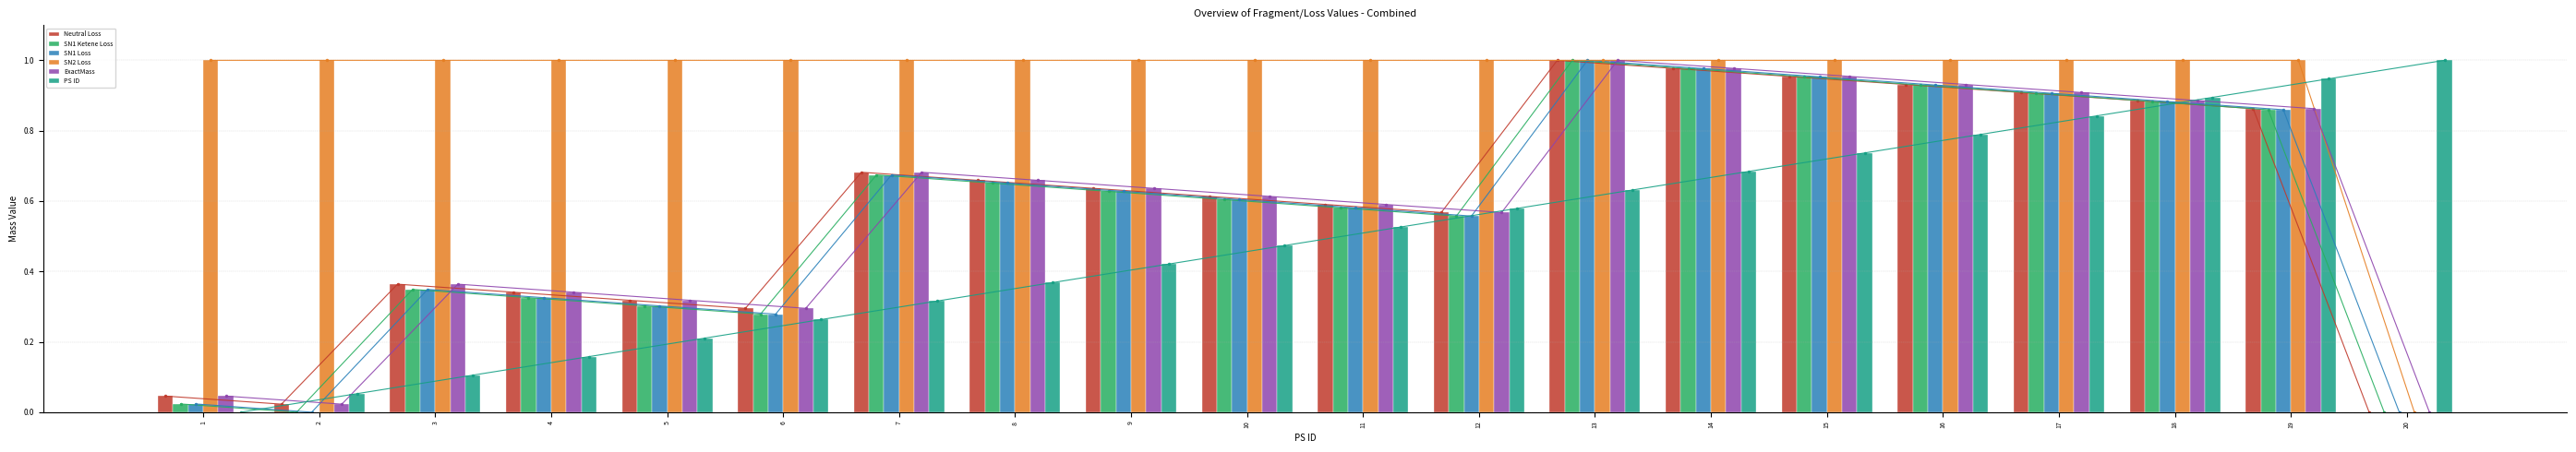

What is the difference between the SN1 Ketene Loss values at 15 and 10?

0.3